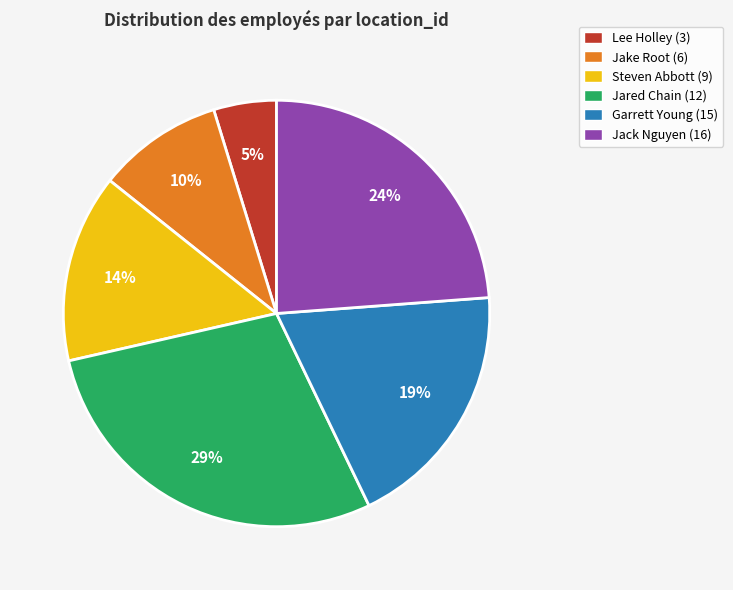

To the nearest percent, what is the difference between the largest and smallest slice percentages?

24%